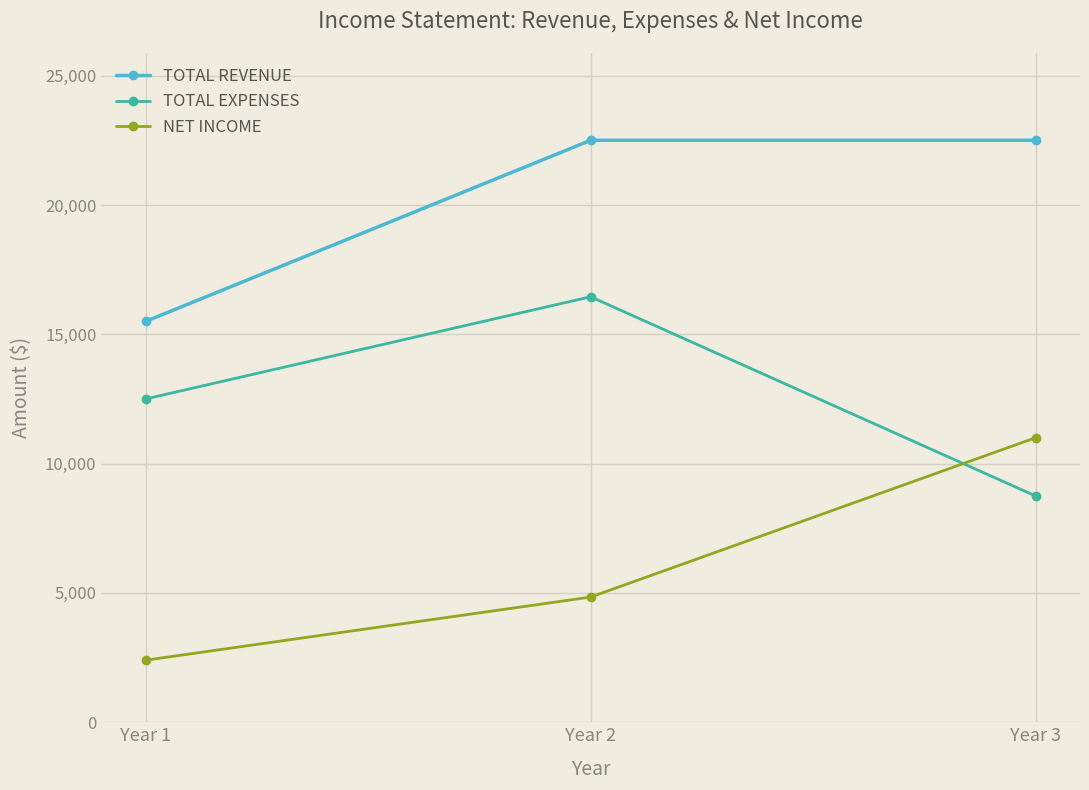

What is the sum of all NET INCOME values?

18240